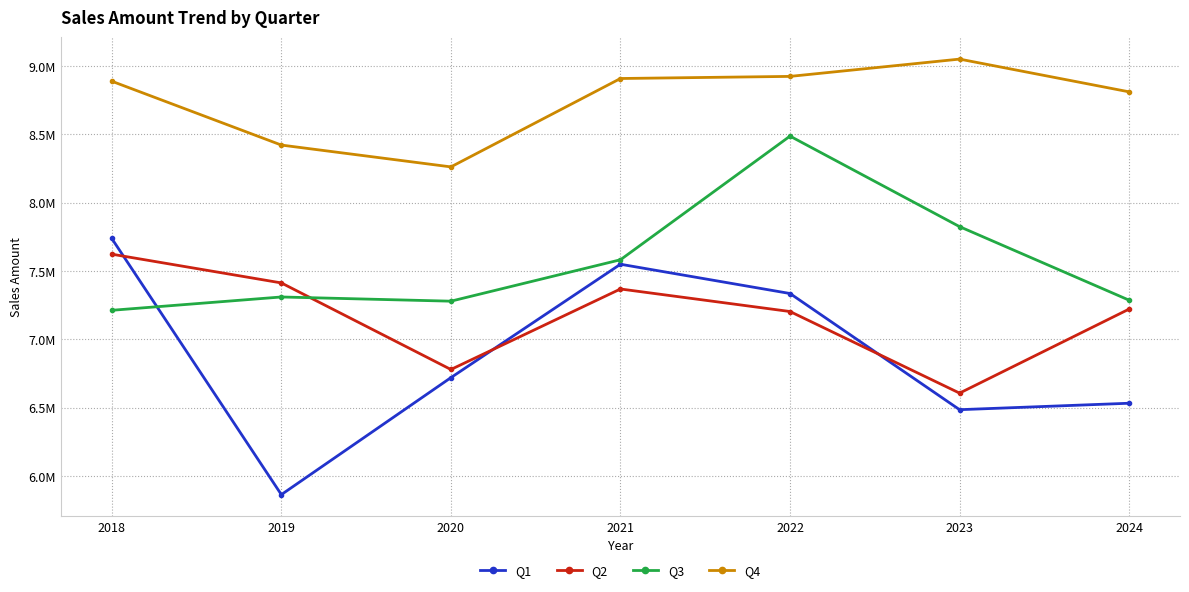

What are all the series names shown in the legend?

Q1, Q2, Q3, Q4